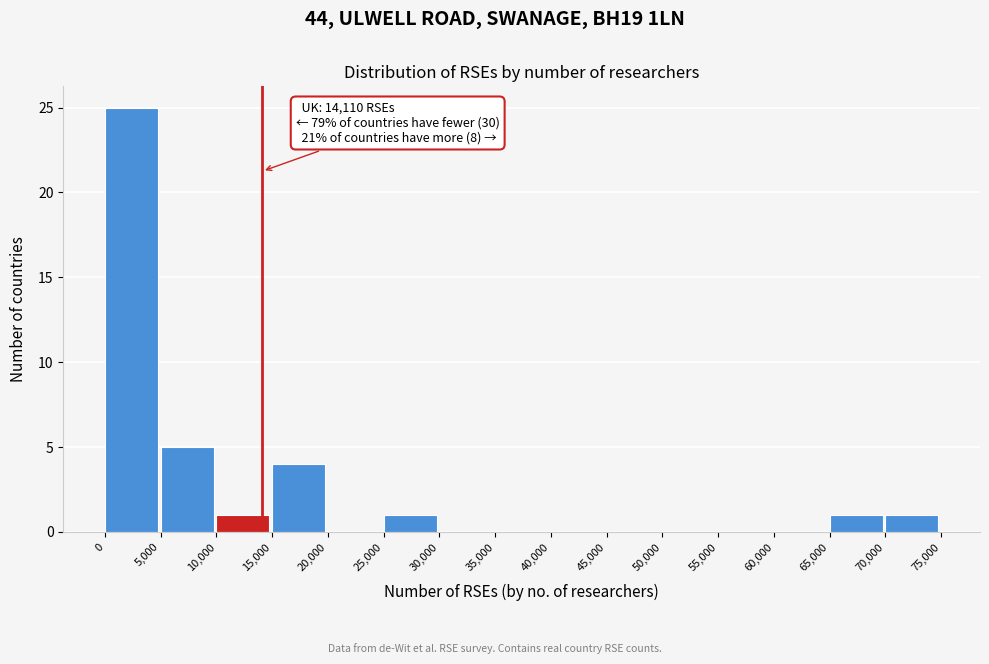

Which range on the x-axis has the tallest bar?

0 to 5,000